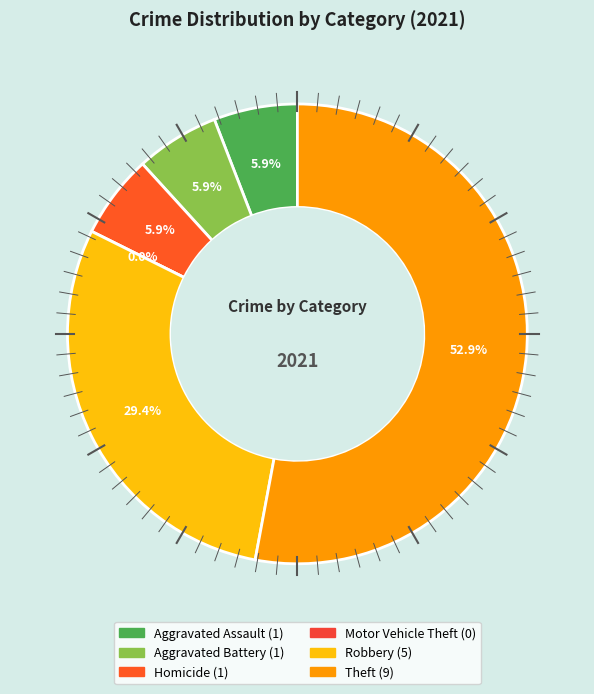

To the nearest percent, what is the difference between the largest and smallest slice percentages?

53%